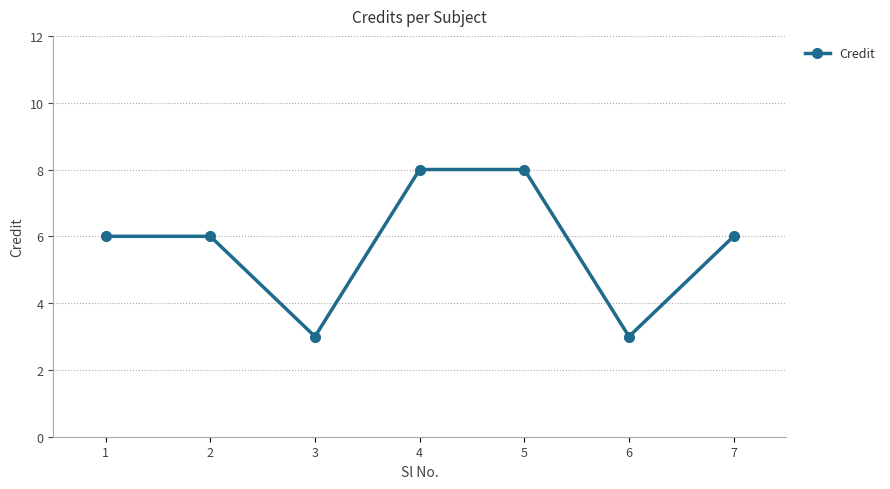

Reading right to left, transcribe all the data shown in this chart.

6	3	8	8	3	6	6